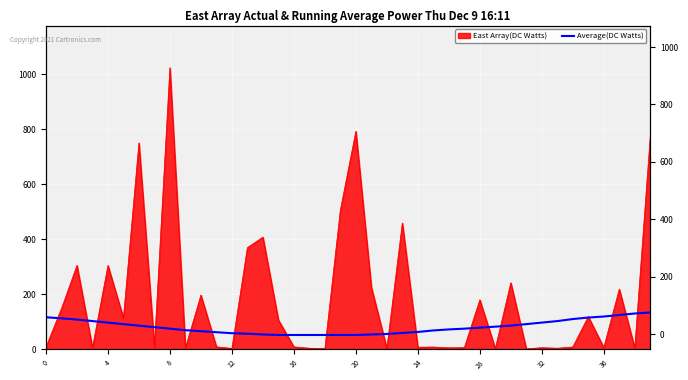

How many data points does each series have?

40